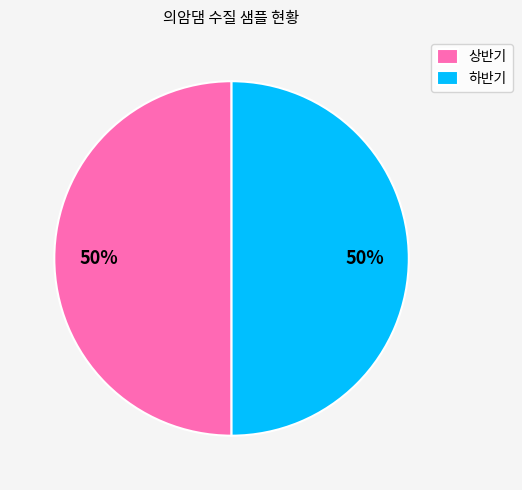

How many segments does this pie chart have?

2